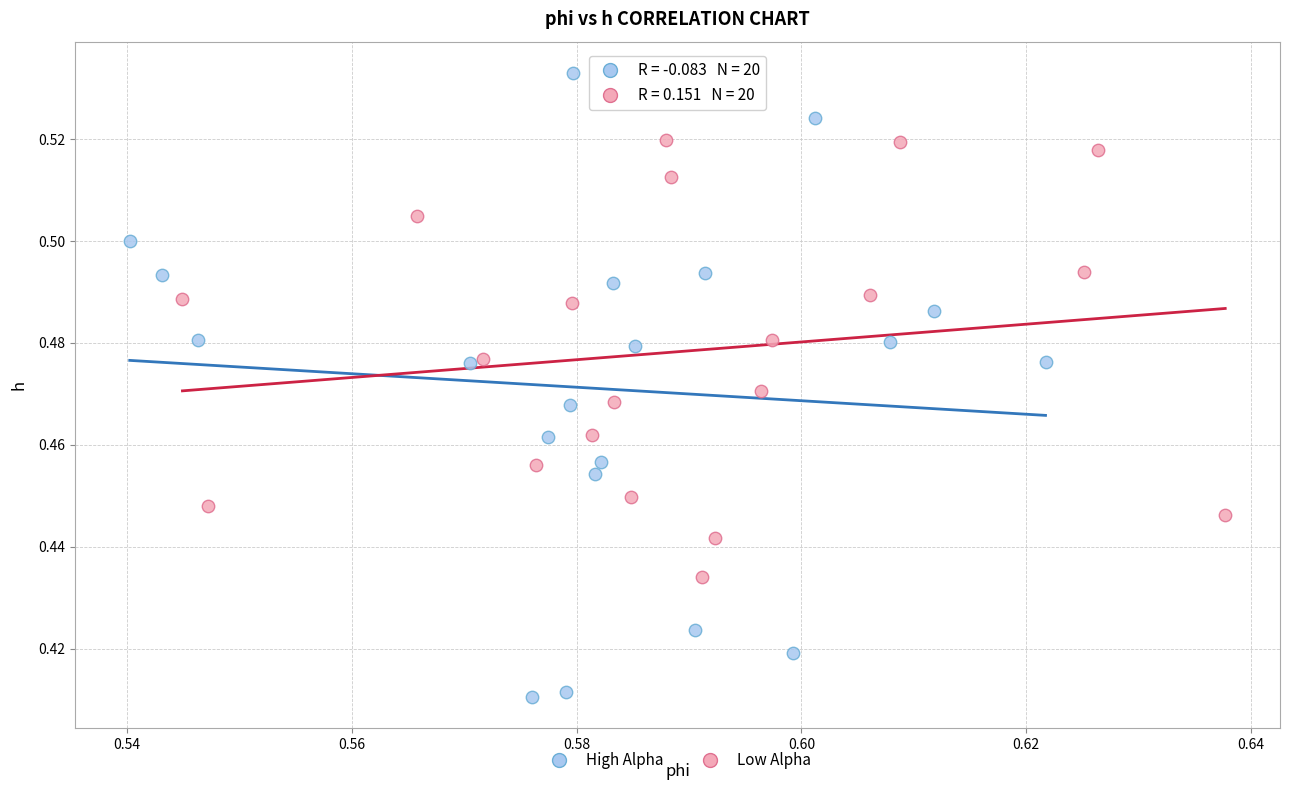

What are all the series names shown in the legend?

High Alpha, Low Alpha